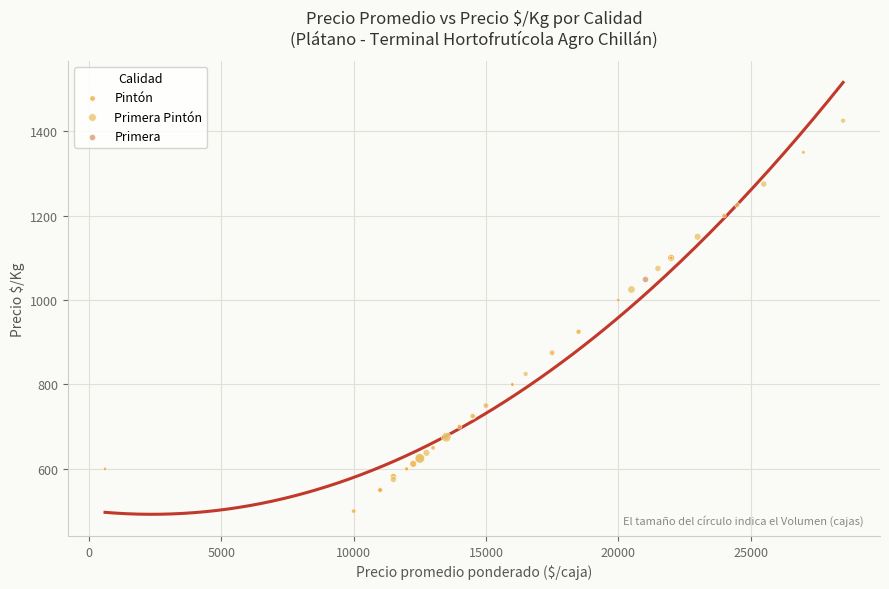

What are all the series names shown in the legend?

Pintón, Primera Pintón, Primera